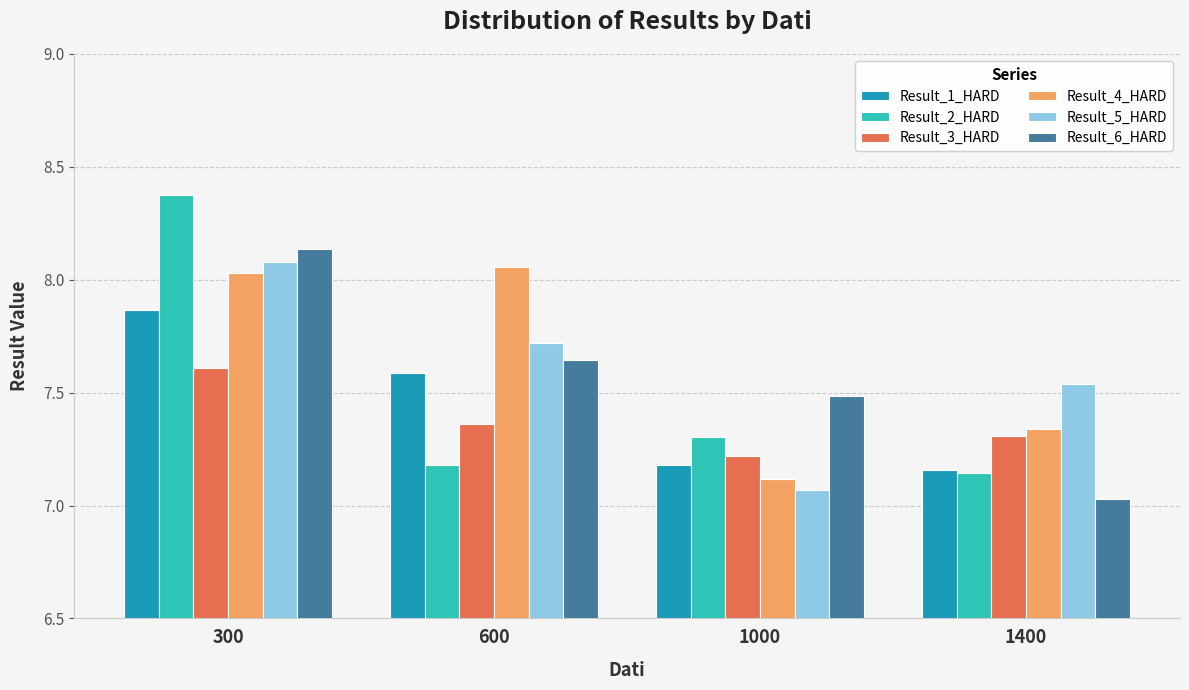

At which label does Result_5_HARD reach its peak?

300